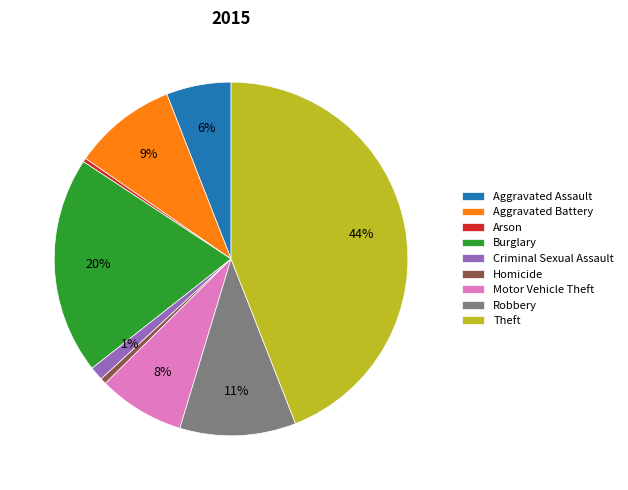

Count the number of slices in the pie.

9